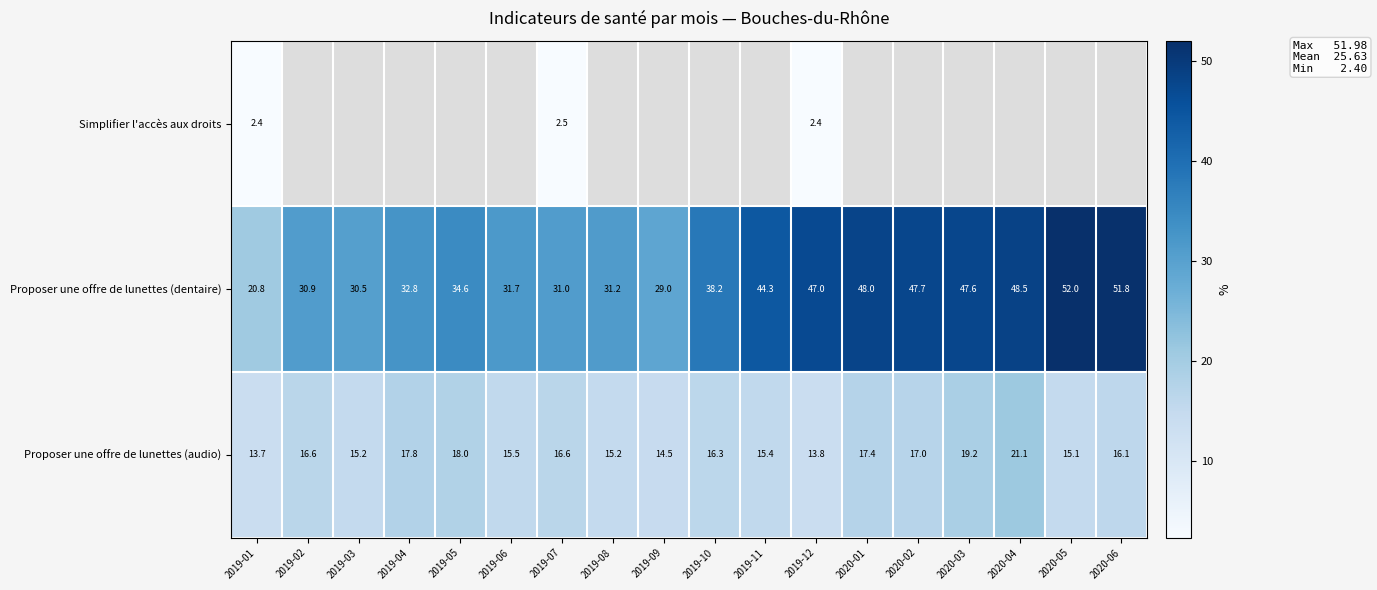

At which label does Proposer une offre de lunettes (audio) first exceed 16?

2019-02